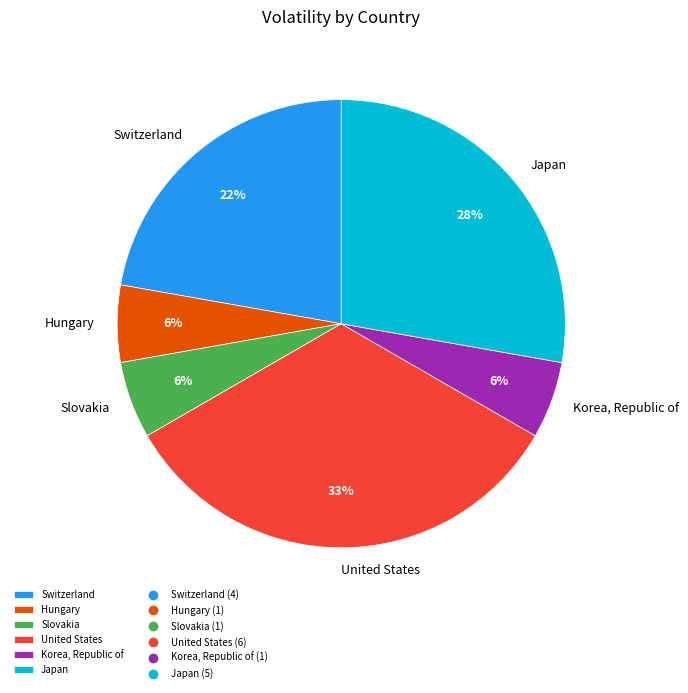

Is there any slice that represents more than half of the pie?

No